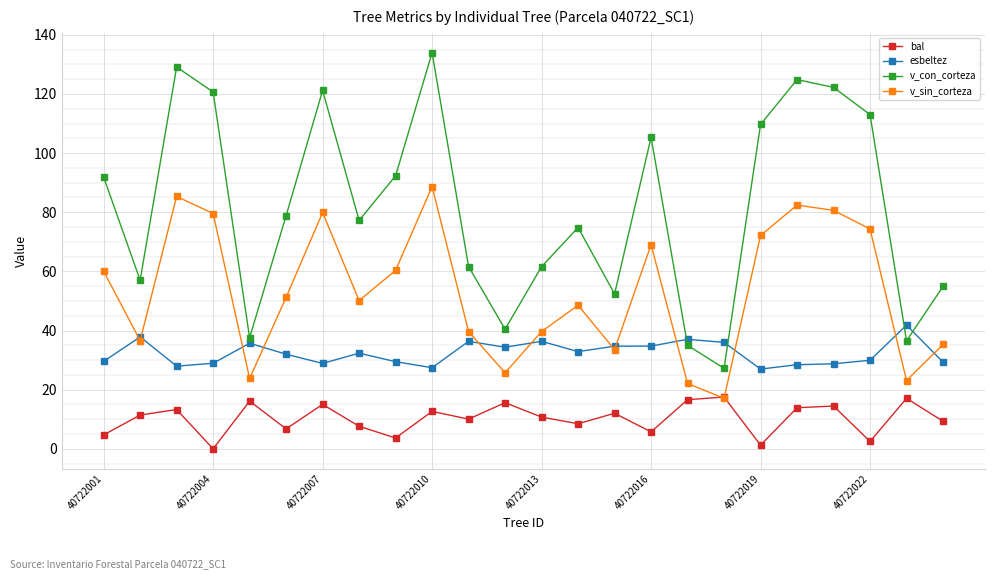

In esbeltez, how many points are lower than both neighbors (excluding endpoints)?

6